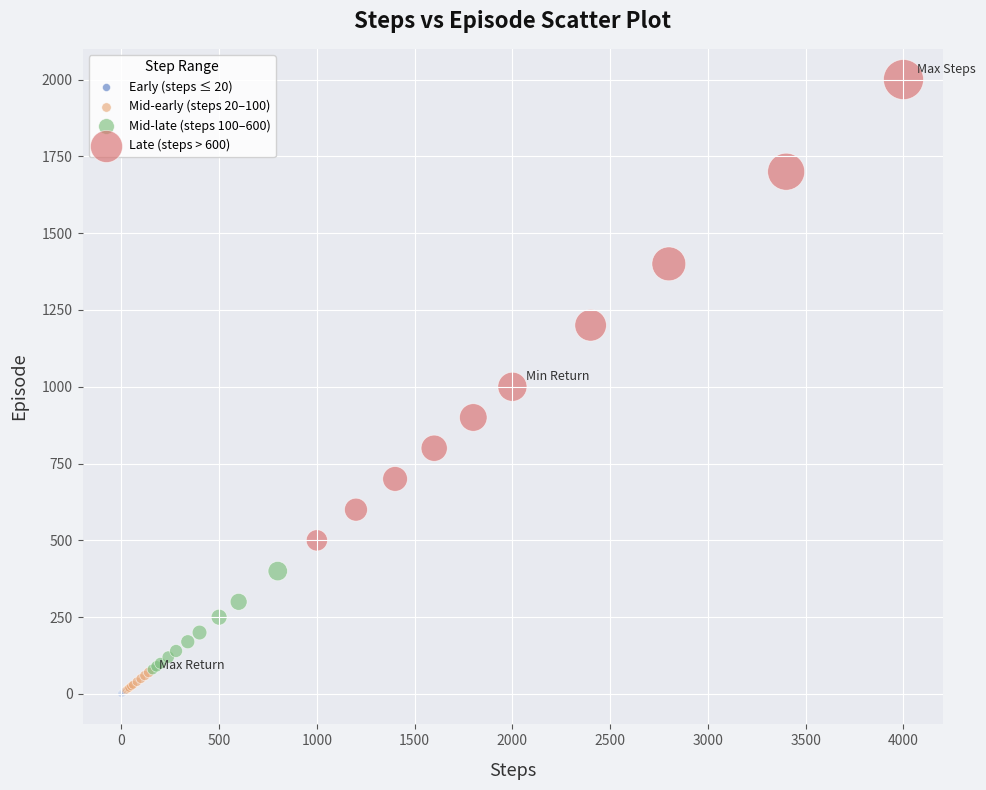

Which series reaches the maximum Y coordinate?

Late (steps > 600)